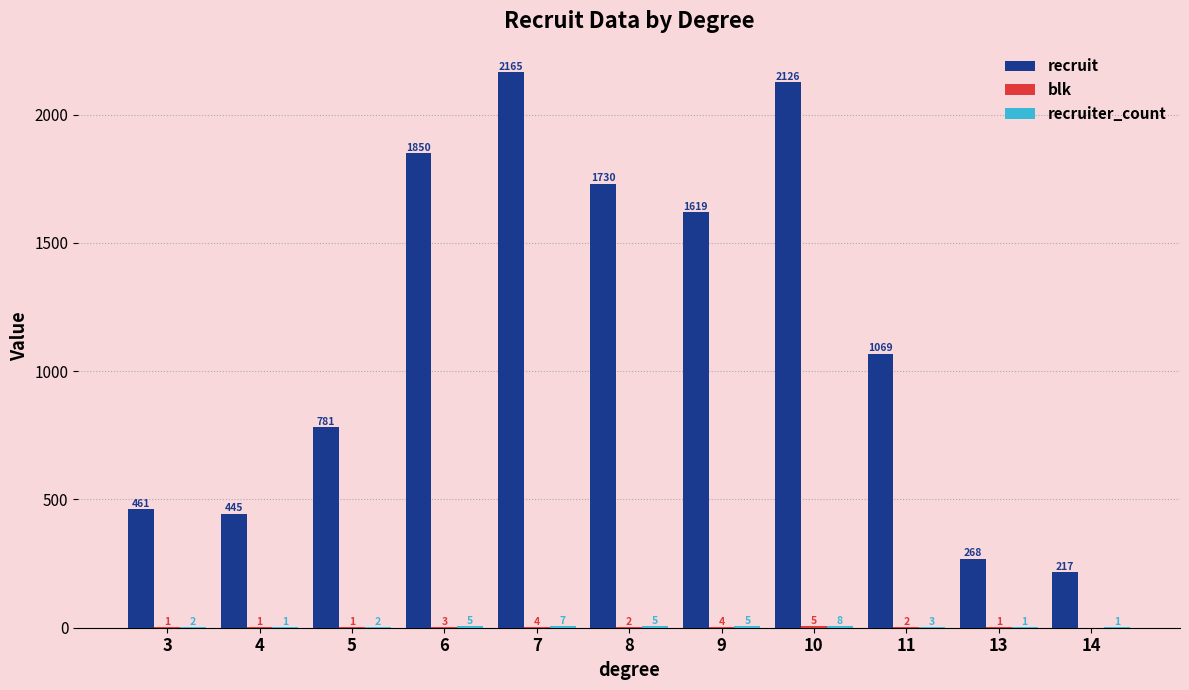

Which category has the highest value across all series?

7